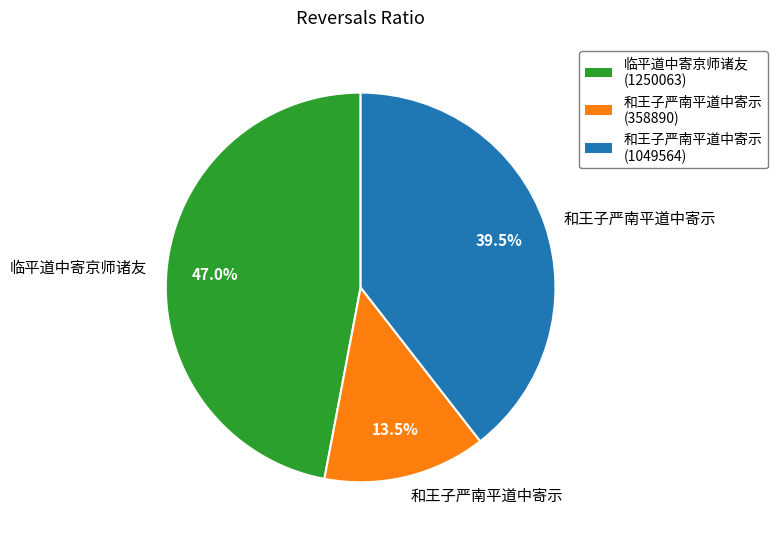

Is there any slice that represents more than half of the pie?

No